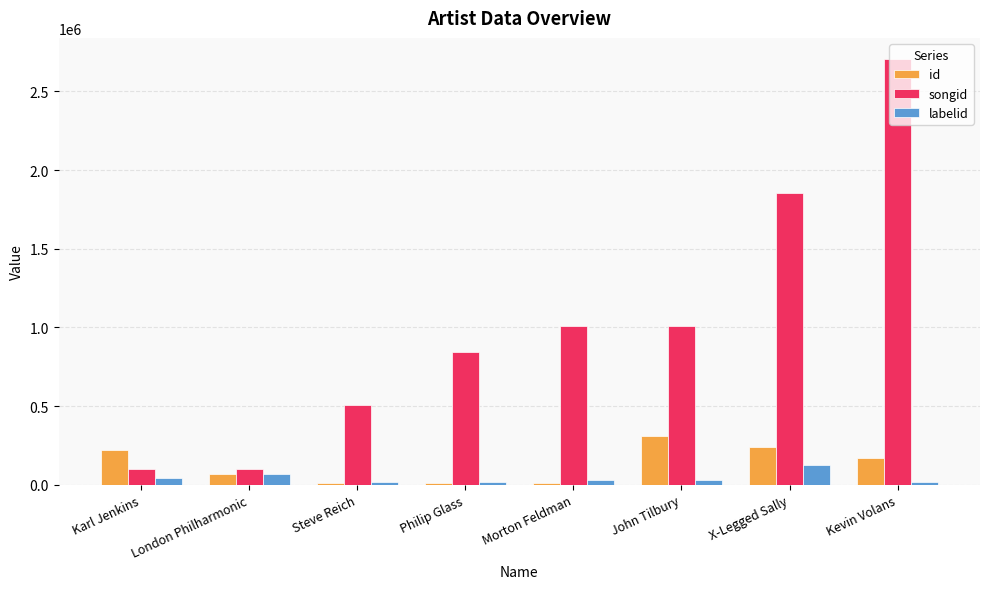

At which category is the sum across all series the highest?

Kevin Volans